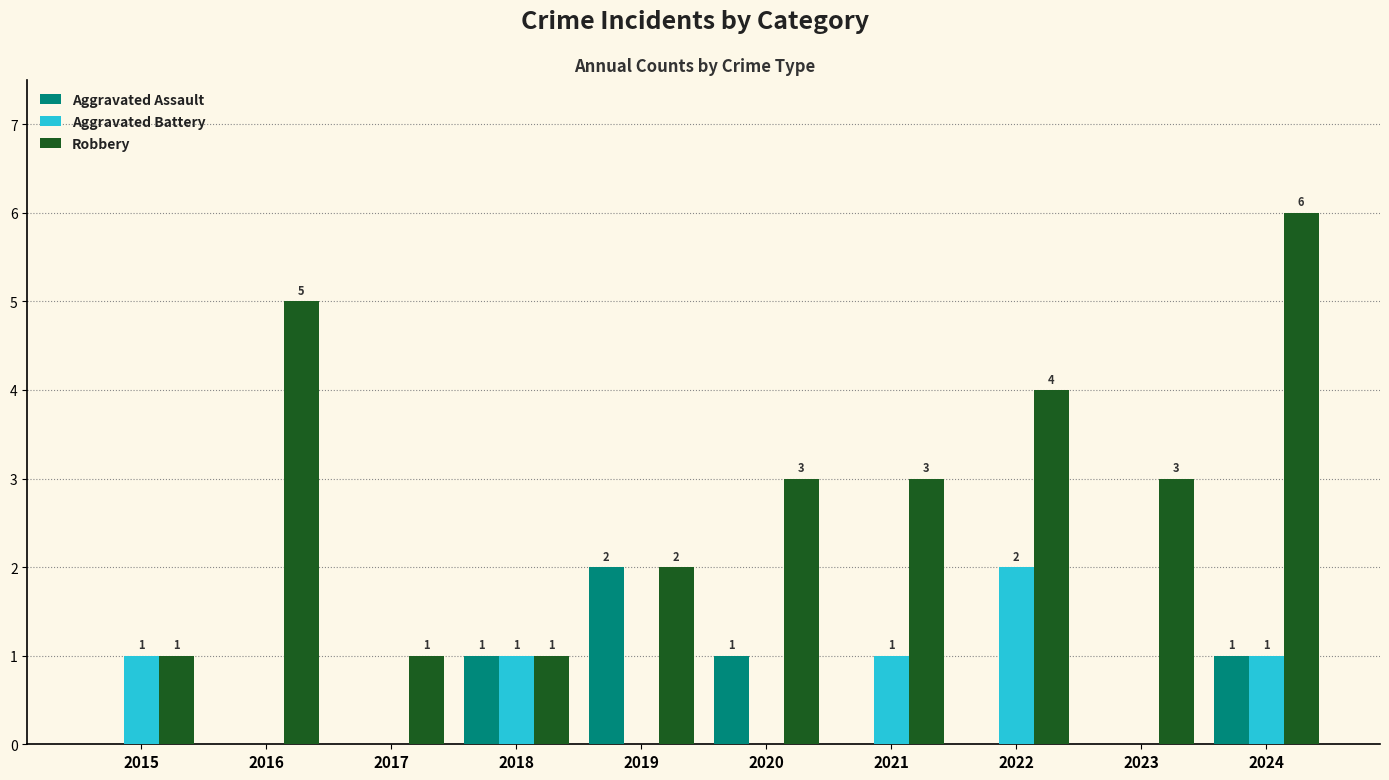

At which label does Robbery first exceed 3?

2016